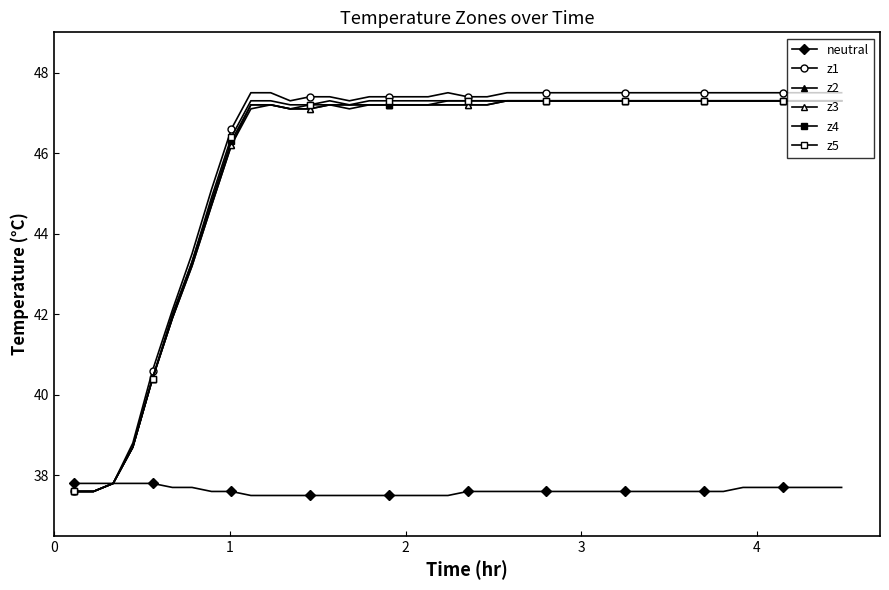

What is the difference between the second highest and minimum values in the z5 series?

9.7